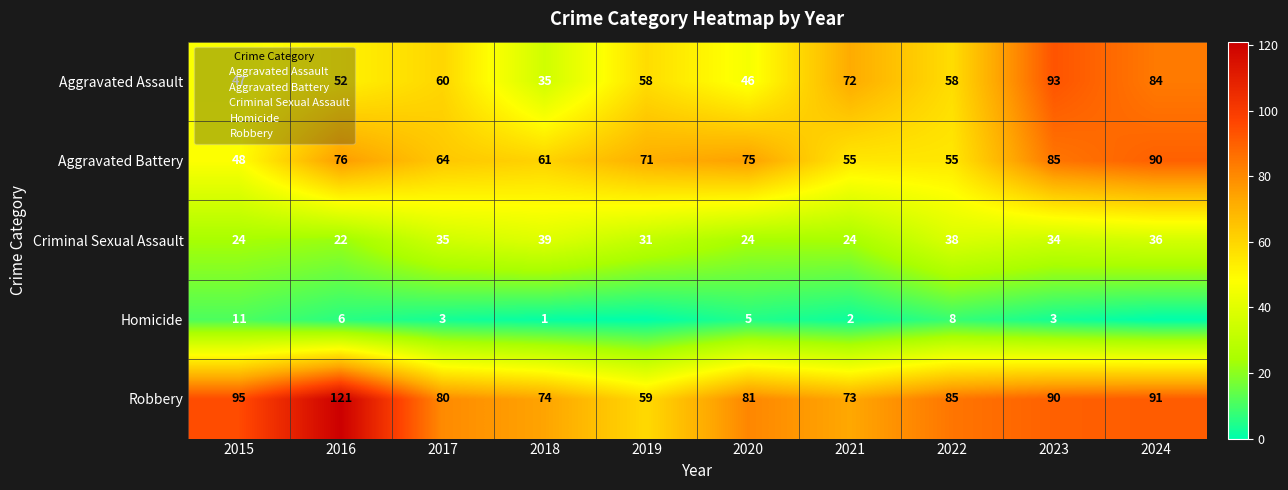

What is the average value of the Aggravated Battery series?

68